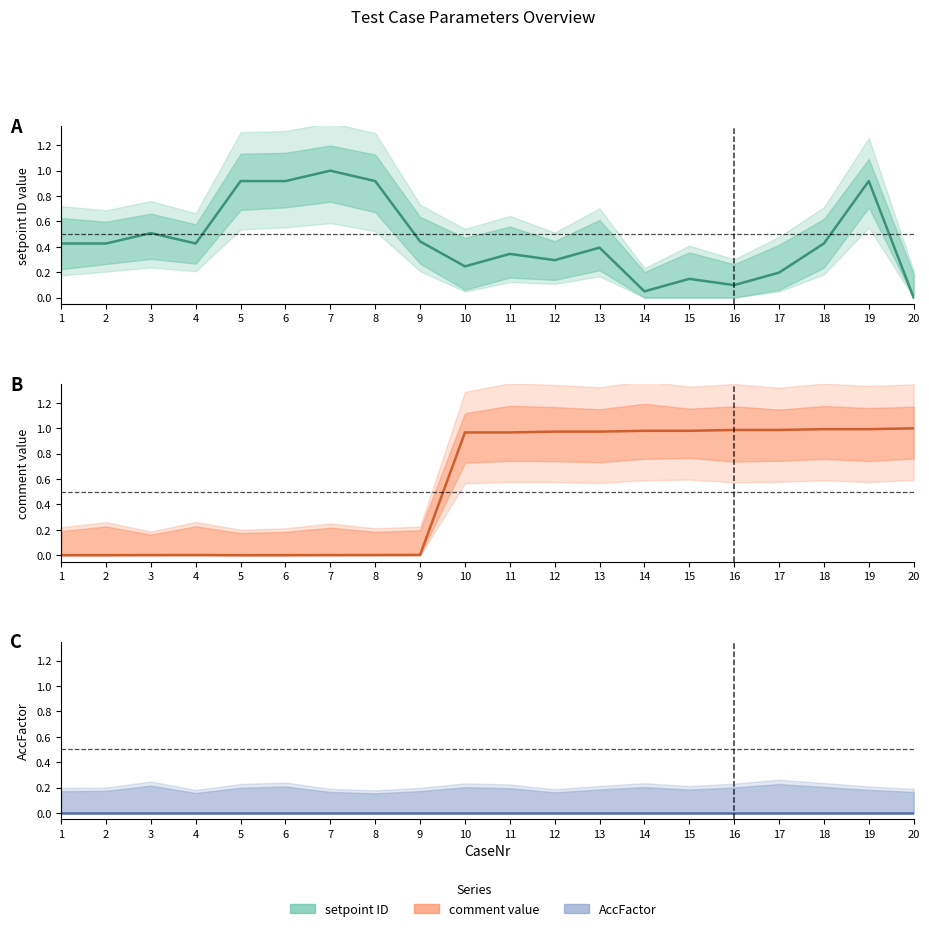

True or false: comment_val and AccFactor cross at least once.

False